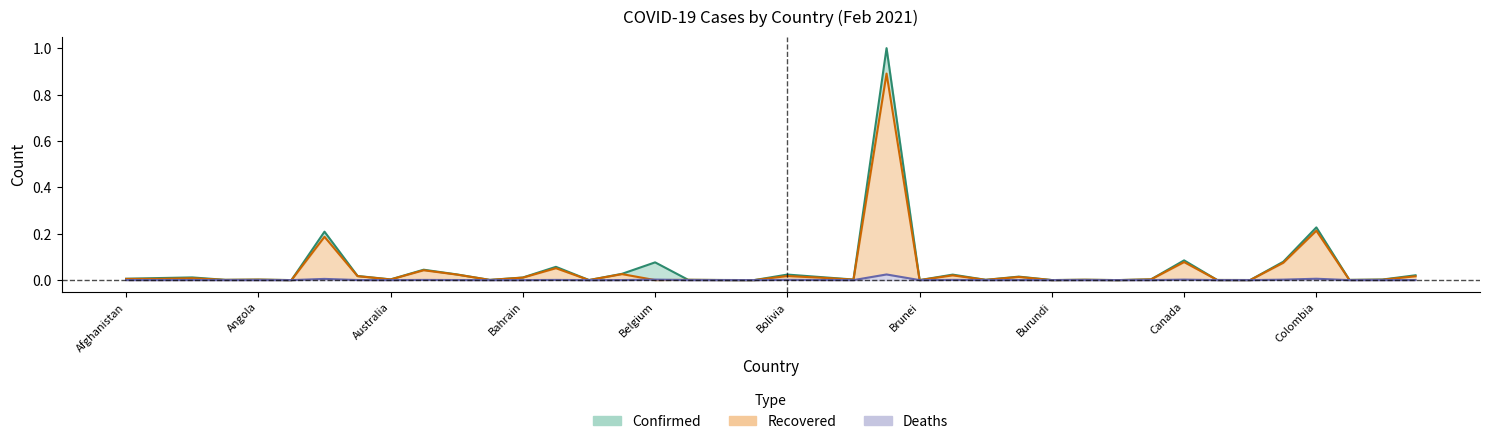

Reading left to right, list all the values displayed in this chart.

Confirmed: Afghanistan=0.0	Albania=0.0	Algeria=0.0	Andorra=0.0	Angola=0.0	Antigua and Barbuda=0.0	Argentina=0.2	Armenia=0.0	Australia=0.0	Austria=0.0	Azerbaijan=0.0	Bahamas=0.0	Bahrain=0.0	Bangladesh=0.1	Barbados=0.0	Belarus=0.0	Belgium=0.1	Belize=0.0	Benin=0.0	Bhutan=0.0	Bolivia=0.0	Bosnia and Herzegovina=0.0	Botswana=0.0	Brazil=1.0	Brunei=0.0	Bulgaria=0.0	Burkina Faso=0.0	Burma=0.0	Burundi=0.0	Cabo Verde=0.0	Cambodia=0.0	Cameroon=0.0	Canada=0.1	Central African Republic=0.0	Chad=0.0	Chile=0.1	Colombia=0.2	Congo (Brazzaville)=0.0	Congo (Kinshasa)=0.0	Costa Rica=0.0
Recovered: Afghanistan=0.0	Albania=0.0	Algeria=0.0	Andorra=0.0	Angola=0.0	Antigua and Barbuda=0.0	Argentina=0.2	Armenia=0.0	Australia=0.0	Austria=0.0	Azerbaijan=0.0	Bahamas=0.0	Bahrain=0.0	Bangladesh=0.1	Barbados=0.0	Belarus=0.0	Belgium=0.0	Belize=0.0	Benin=0.0	Bhutan=0.0	Bolivia=0.0	Bosnia and Herzegovina=0.0	Botswana=0.0	Brazil=0.9	Brunei=0.0	Bulgaria=0.0	Burkina Faso=0.0	Burma=0.0	Burundi=0.0	Cabo Verde=0.0	Cambodia=0.0	Cameroon=0.0	Canada=0.1	Central African Republic=0.0	Chad=0.0	Chile=0.1	Colombia=0.2	Congo (Brazzaville)=0.0	Congo (Kinshasa)=0.0	Costa Rica=0.0
Deaths: Afghanistan=0.0	Albania=0.0	Algeria=0.0	Andorra=0.0	Angola=0.0	Antigua and Barbuda=0.0	Argentina=0.0	Armenia=0.0	Australia=0.0	Austria=0.0	Azerbaijan=0.0	Bahamas=0.0	Bahrain=0.0	Bangladesh=0.0	Barbados=0.0	Belarus=0.0	Belgium=0.0	Belize=0.0	Benin=0.0	Bhutan=0.0	Bolivia=0.0	Bosnia and Herzegovina=0.0	Botswana=0.0	Brazil=0.0	Brunei=0.0	Bulgaria=0.0	Burkina Faso=0.0	Burma=0.0	Burundi=0.0	Cabo Verde=0.0	Cambodia=0.0	Cameroon=0.0	Canada=0.0	Central African Republic=0.0	Chad=0.0	Chile=0.0	Colombia=0.0	Congo (Brazzaville)=0.0	Congo (Kinshasa)=0.0	Costa Rica=0.0